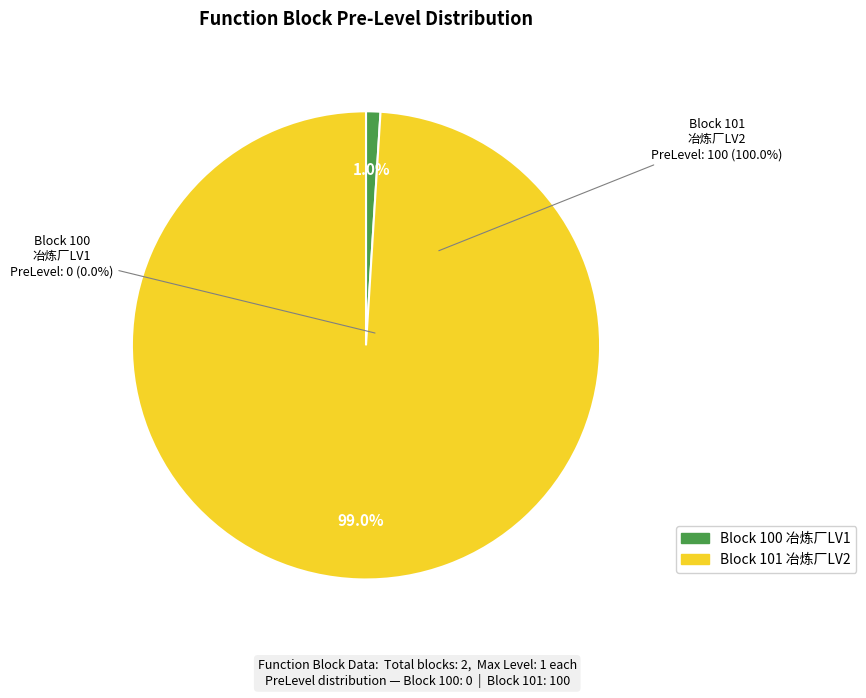

What percentage is the FunctionBlockID_101 slice, to the nearest percent?

100%